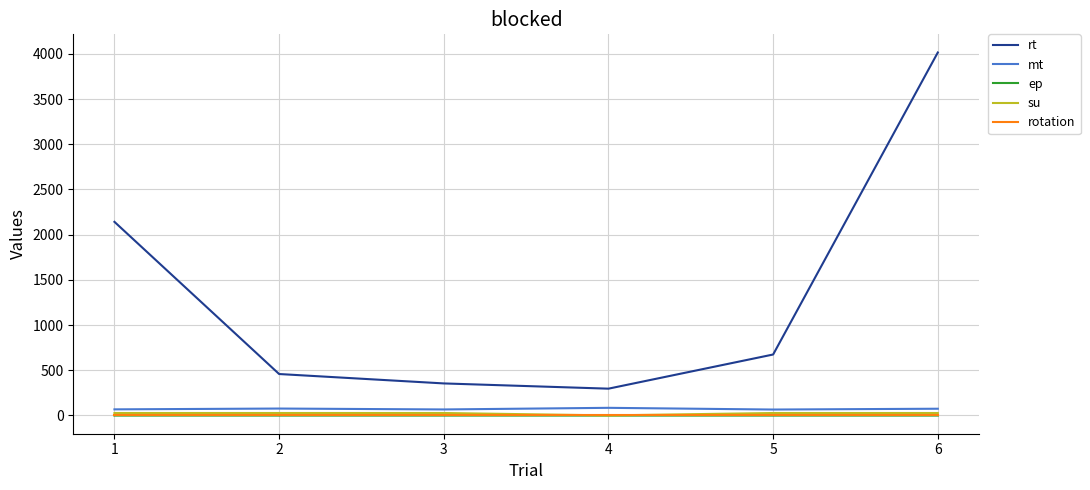

At how many categories does at least one series exceed 3492?

1